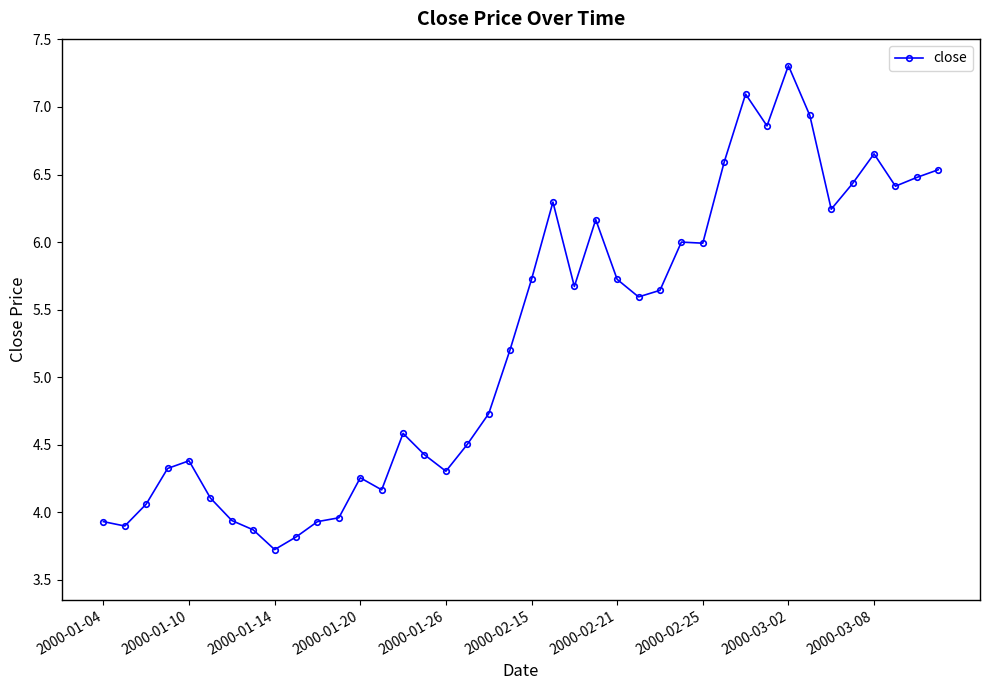

What is the sum of all values?

210.4